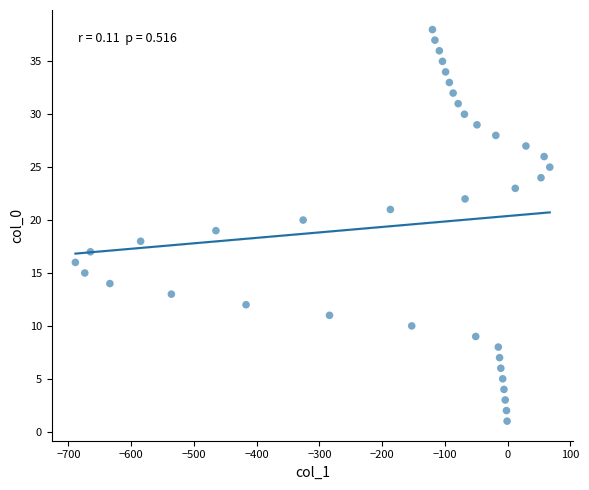

What is the range of Y values (max minus min)?

37